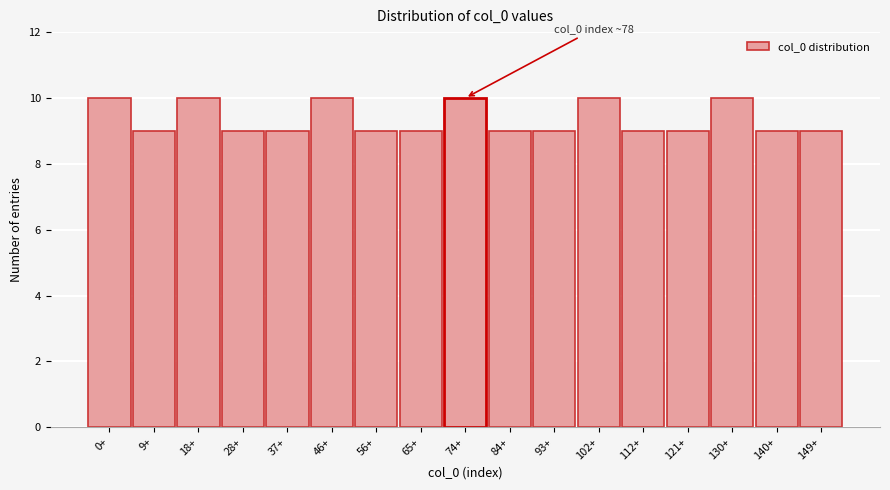

Reading right to left, extract all data points from this chart.

149+=9	140+=9	130+=10	121+=9	112+=9	102+=10	93+=9	84+=9	74+=10	65+=9	56+=9	46+=10	37+=9	28+=9	18+=10	9+=9	0+=10